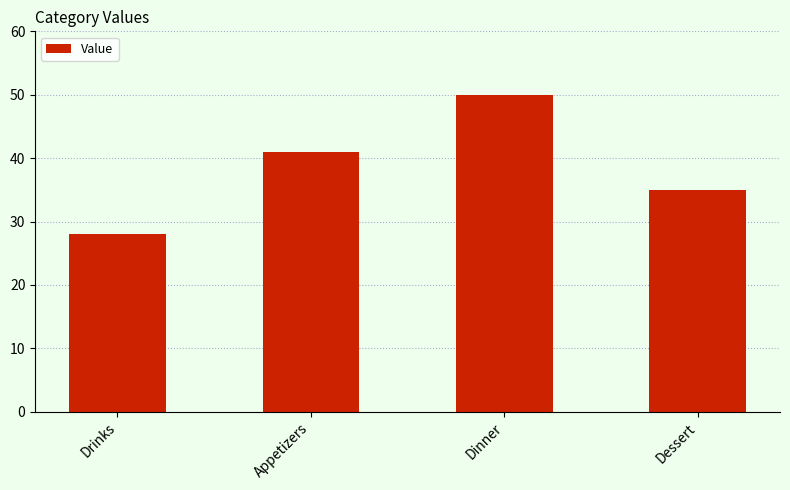

How many values are below 41?

2